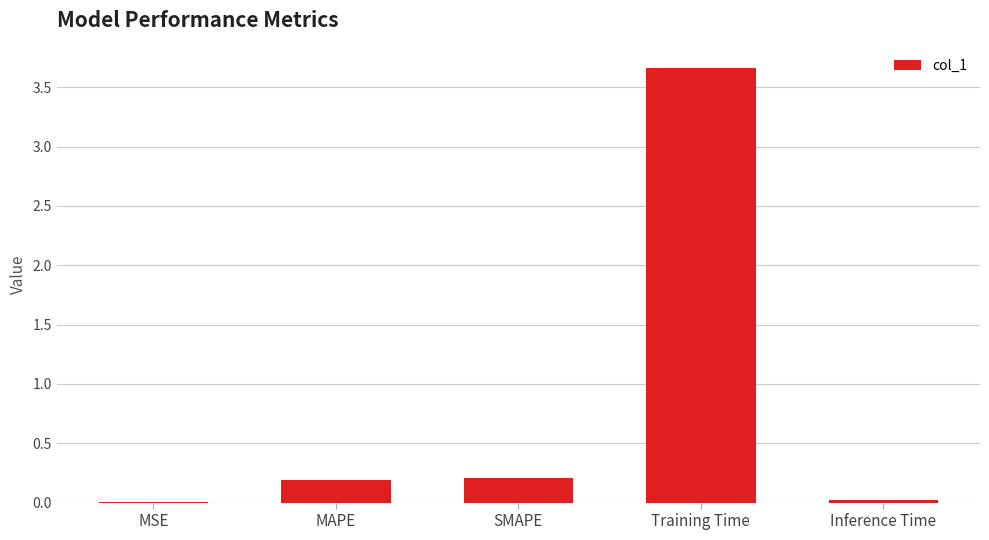

What is the greatest value displayed?

3.7